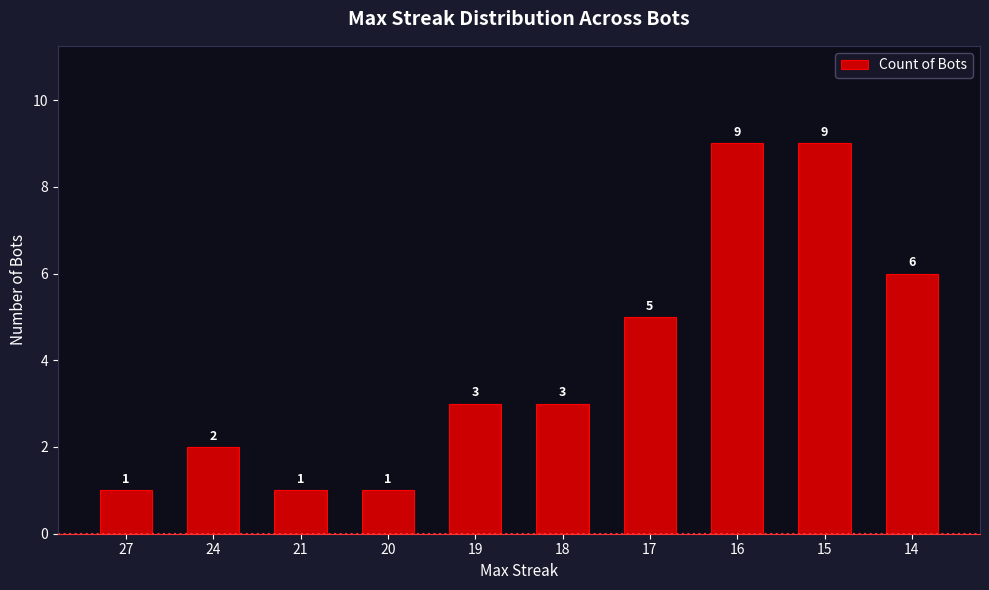

Reading left to right, extract all data points from this chart.

27=1	24=2	21=1	20=1	19=3	18=3	17=5	16=9	15=9	14=6